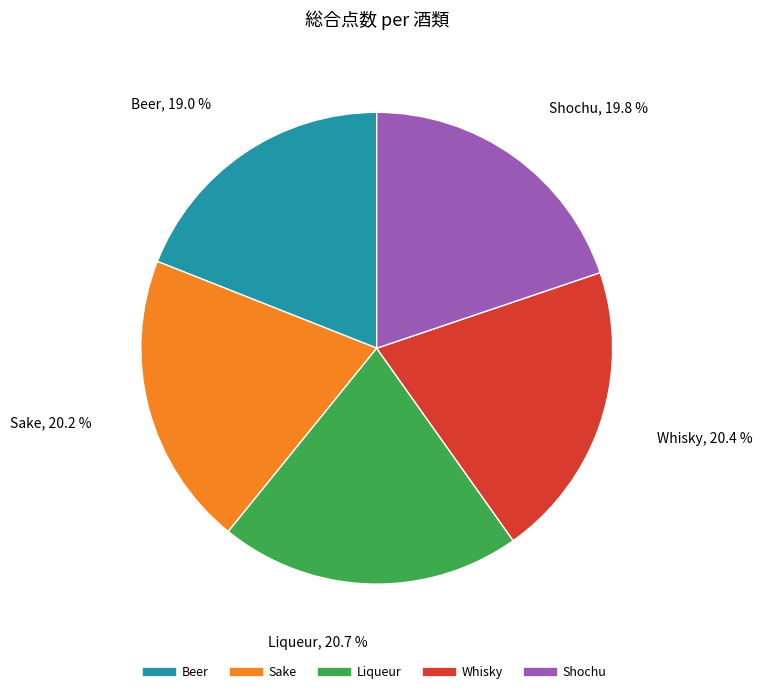

To the nearest percent, what is the difference between the largest and smallest slice percentages?

2%